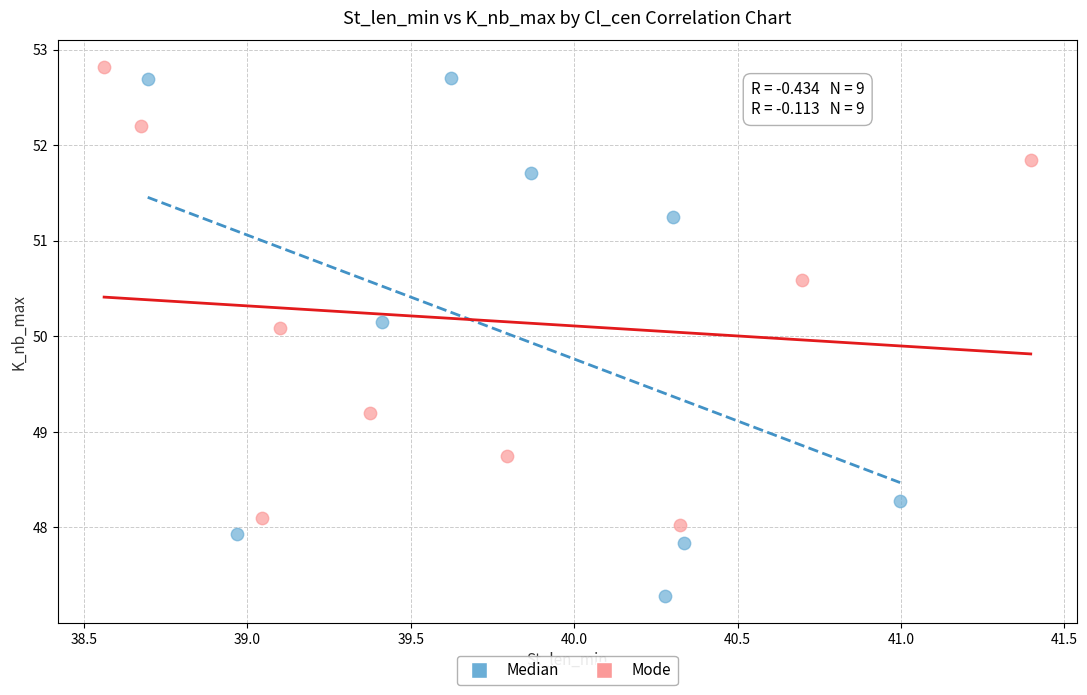

Which series has the widest spread of Y values?

Median